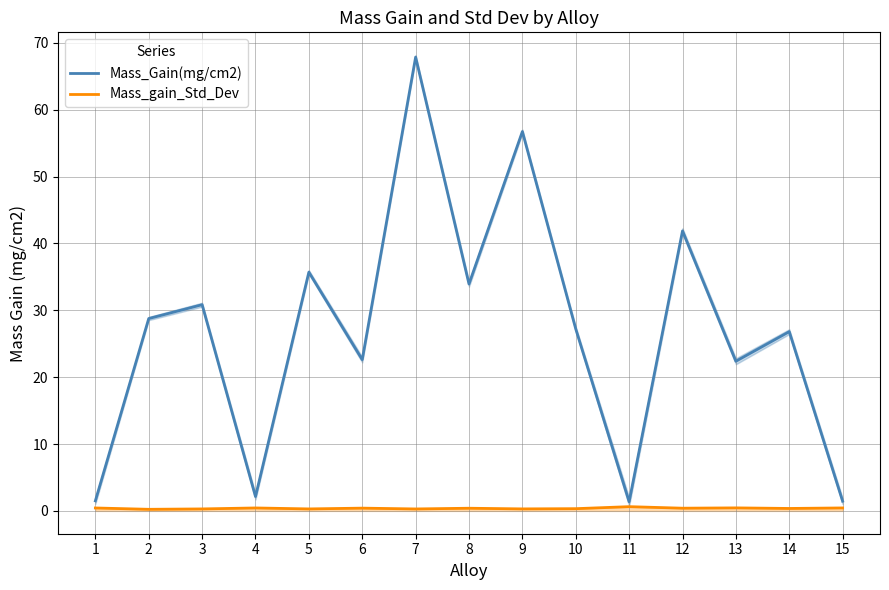

How many distinct data groups are displayed?

2